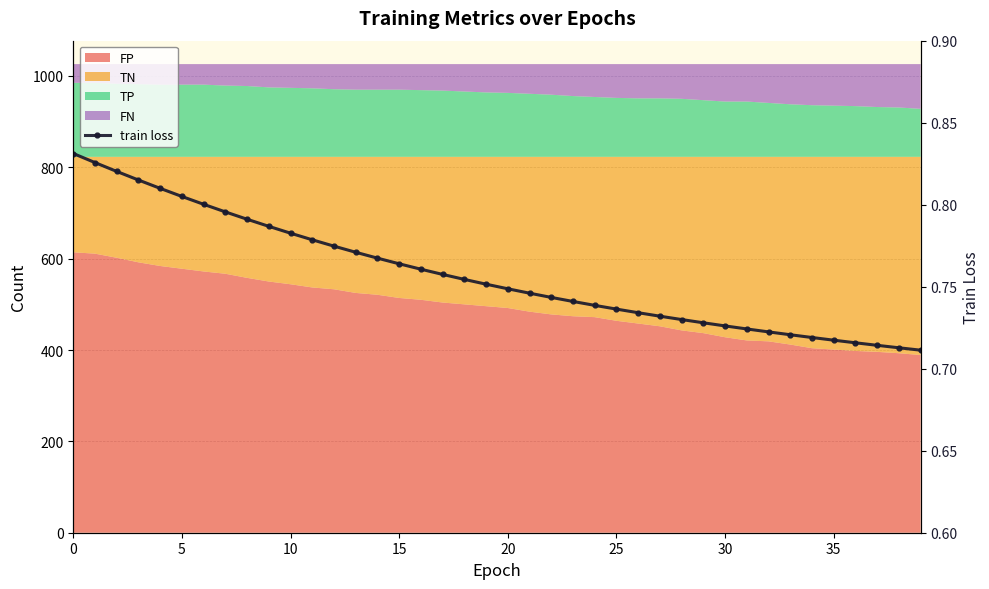

What is the label of the 21st point from the left?

20